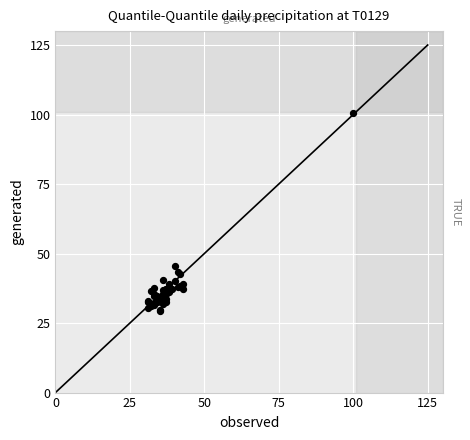

What Y value in the scatter plot is closest to 64?

45.6